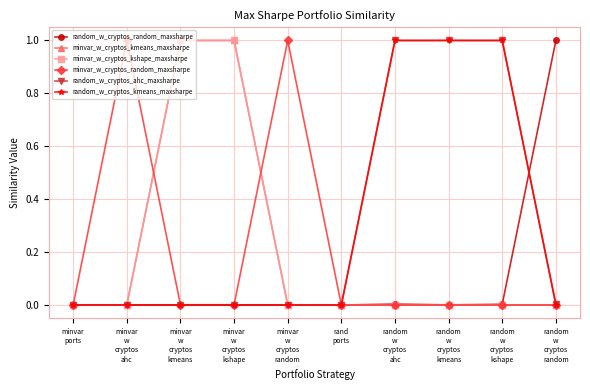

Does the chart have visible grid lines?

Yes